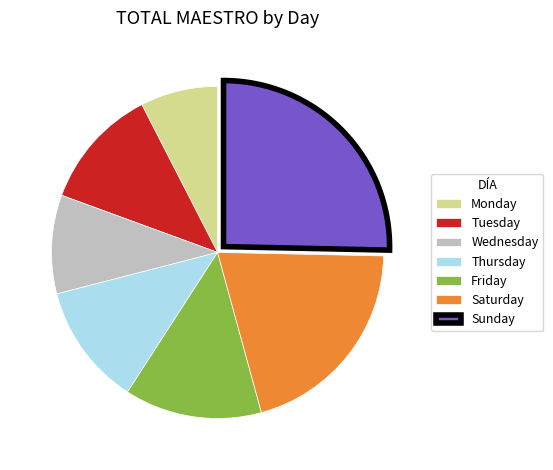

Do Thursday and Sunday together represent more than half of the pie?

No